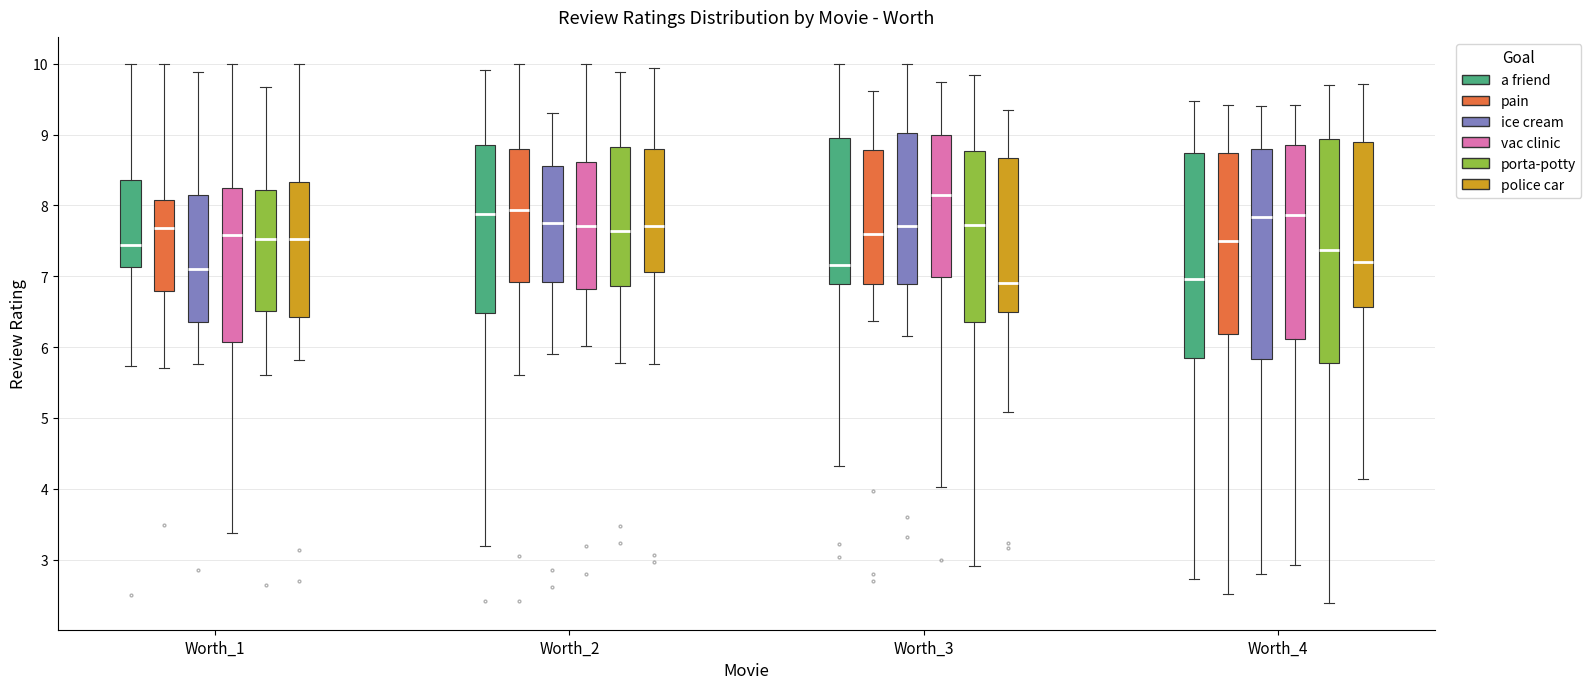

Comparing the boxes themselves (not the whiskers), which one is the tallest?

Worth_4 (porta-potty)